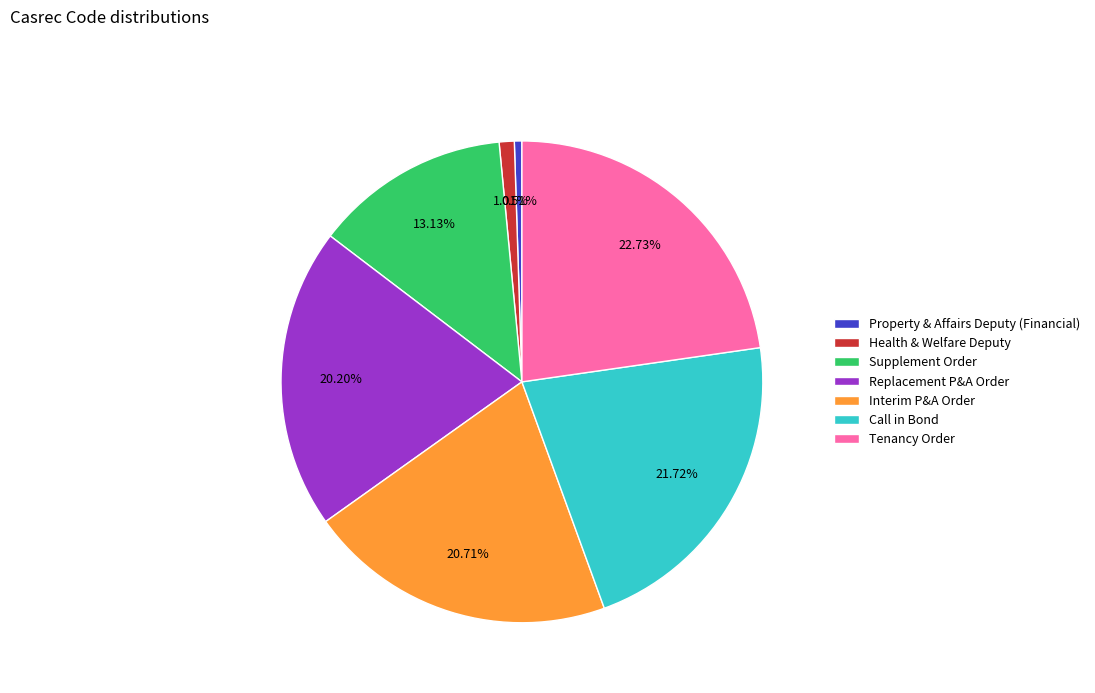

The Supplement Order slice represents 13% of the pie. True or false?

True